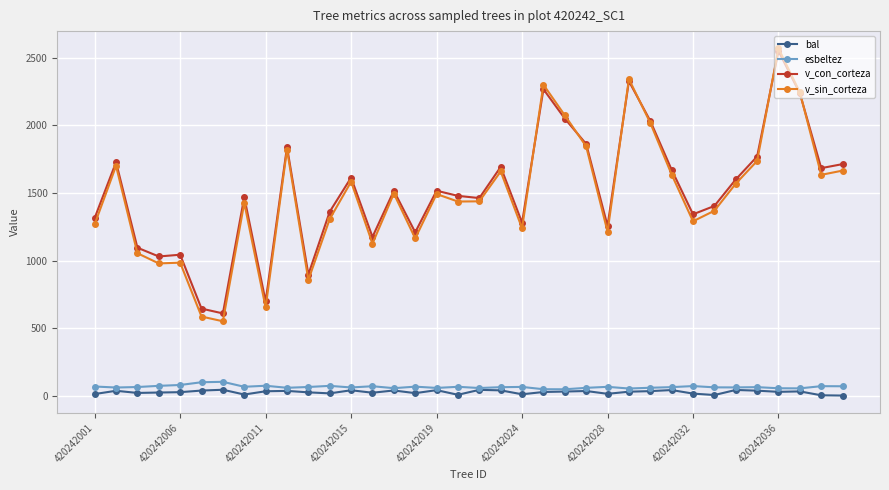

At how many categories does at least one series exceed 2201?

4